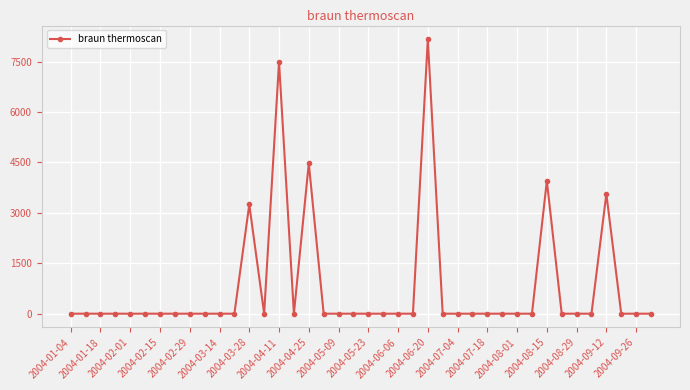

Count the number of values greater than 0.

6